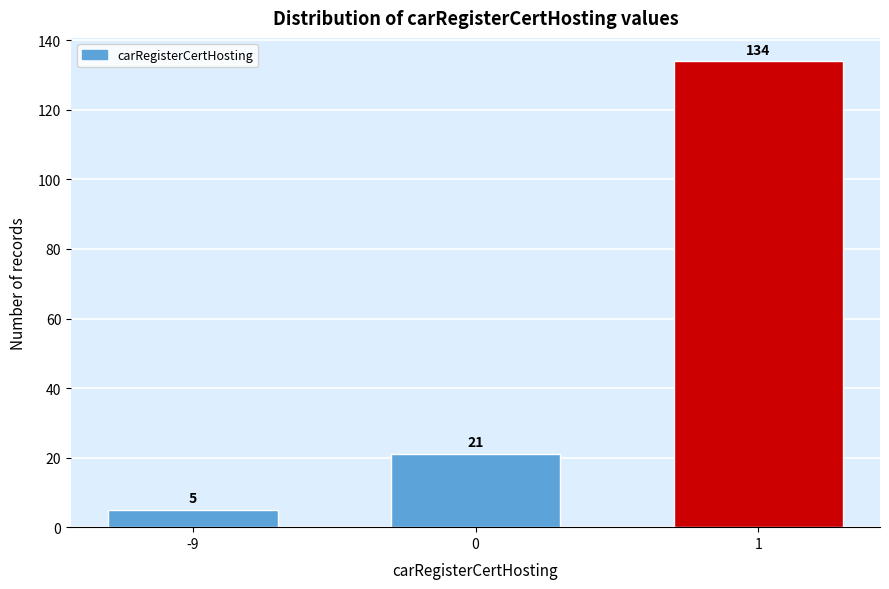

Reading right to left, transcribe all the data shown in this chart.

1=134	0=21	-9=5